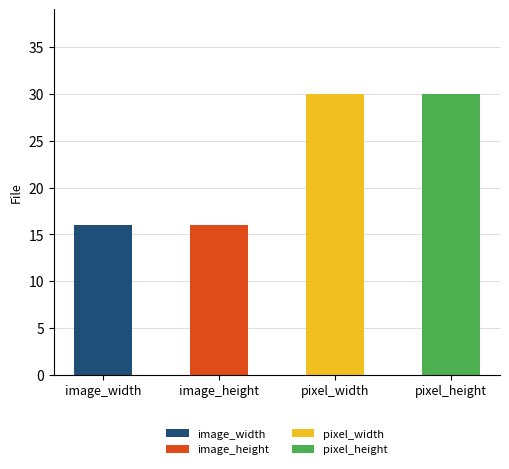

How many bars are there in total?

4